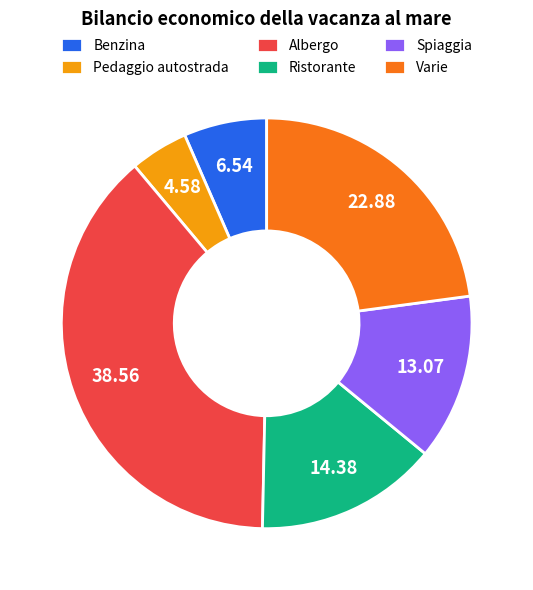

Rank the categories by value from lowest to highest.

Pedaggio autostrada, Benzina, Spiaggia, Ristorante, Varie, Albergo